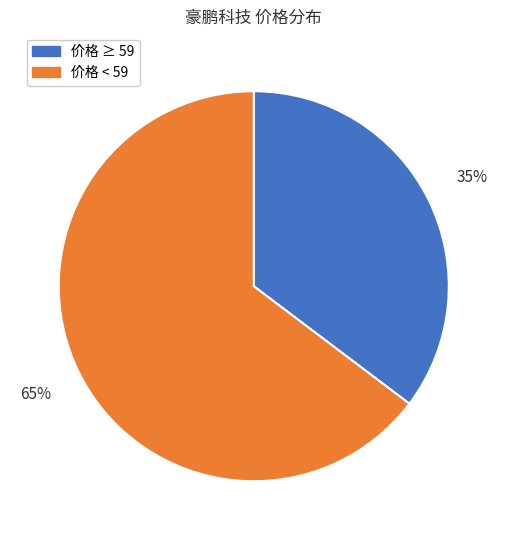

To the nearest percent, what is the average slice percentage?

50%